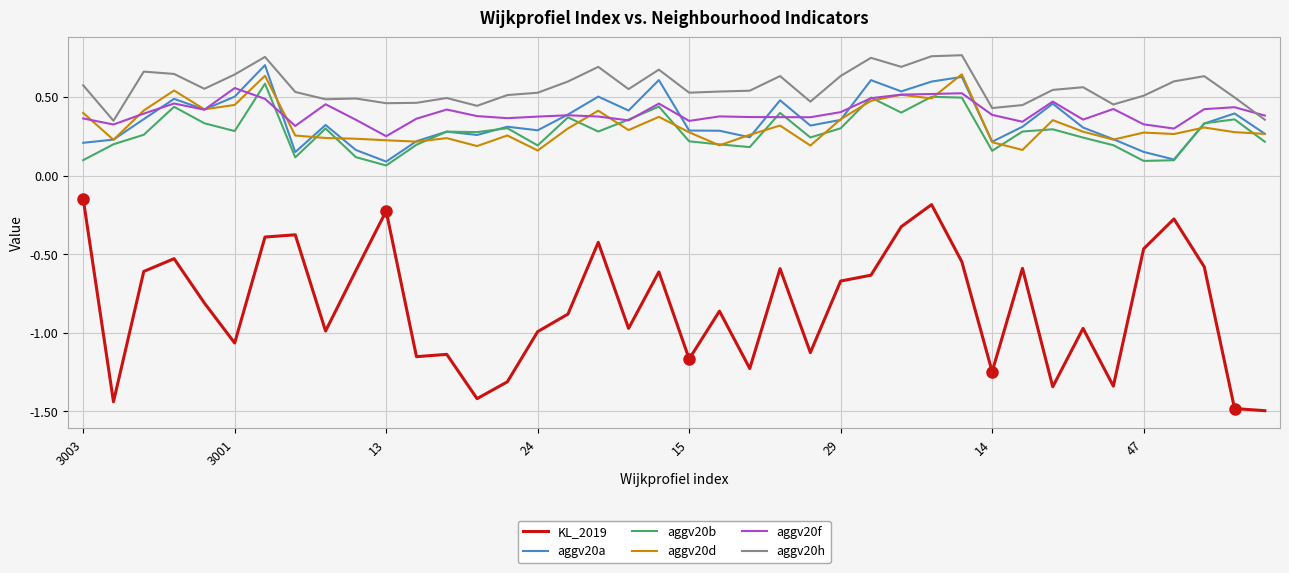

True or false: aggv20a and KL_2019 intersect in this chart.

False